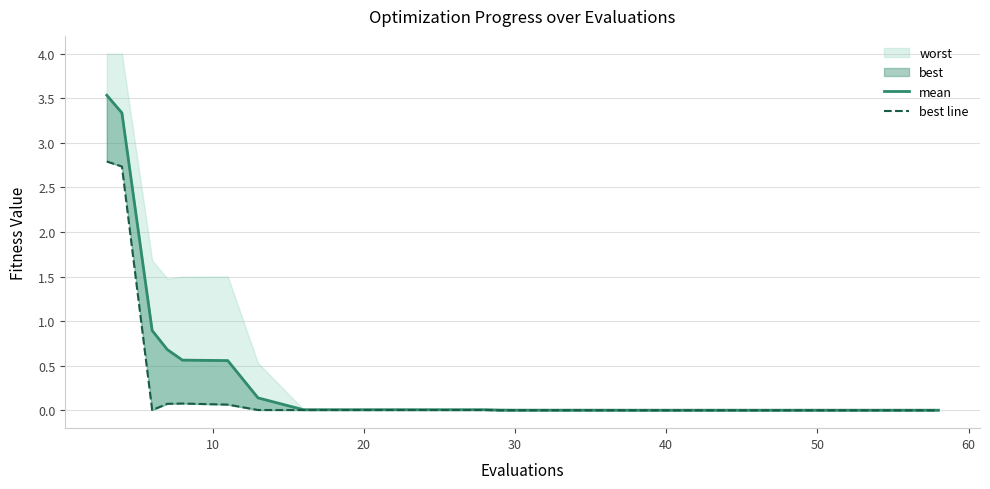

At how many categories does at least one series exceed 2?

2